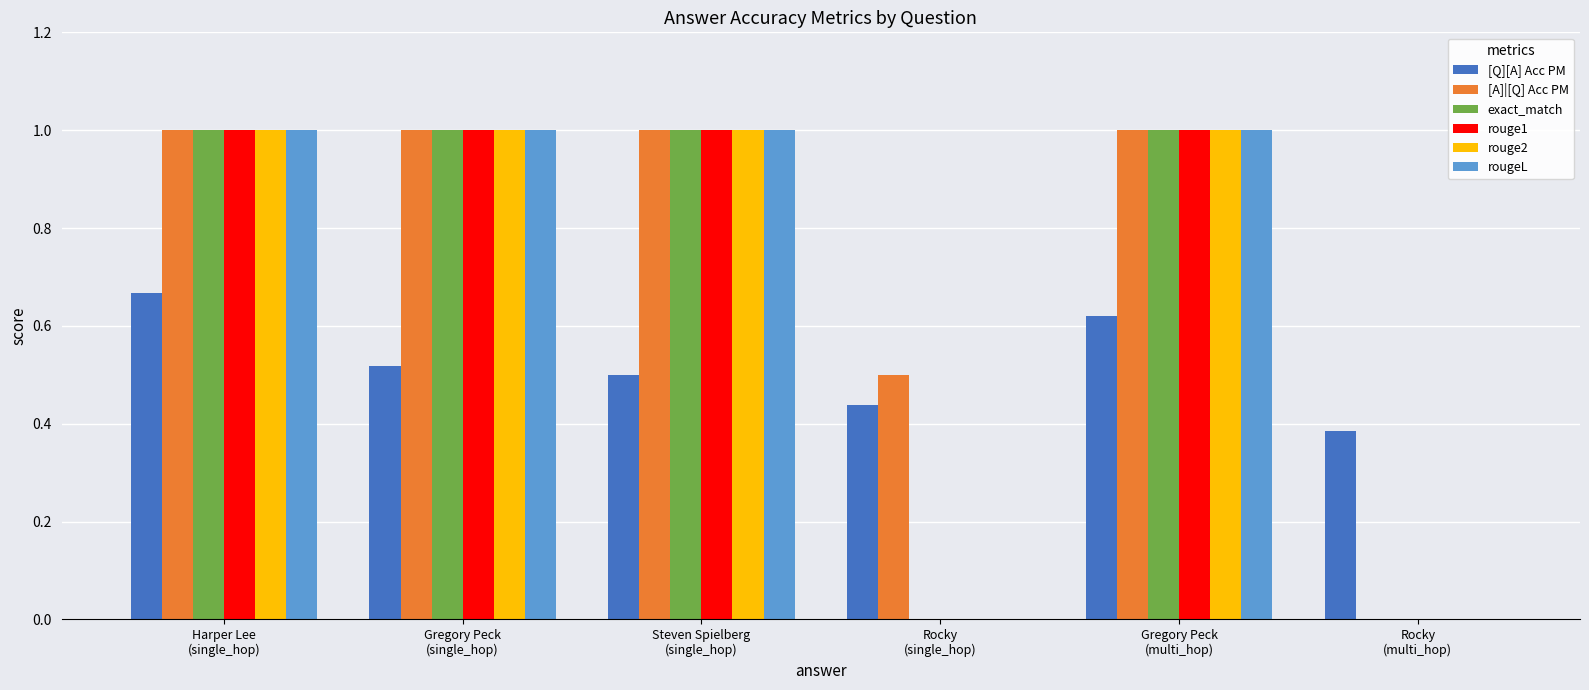

Which category has the lowest value in the rougeL series?

Rocky
(single_hop)